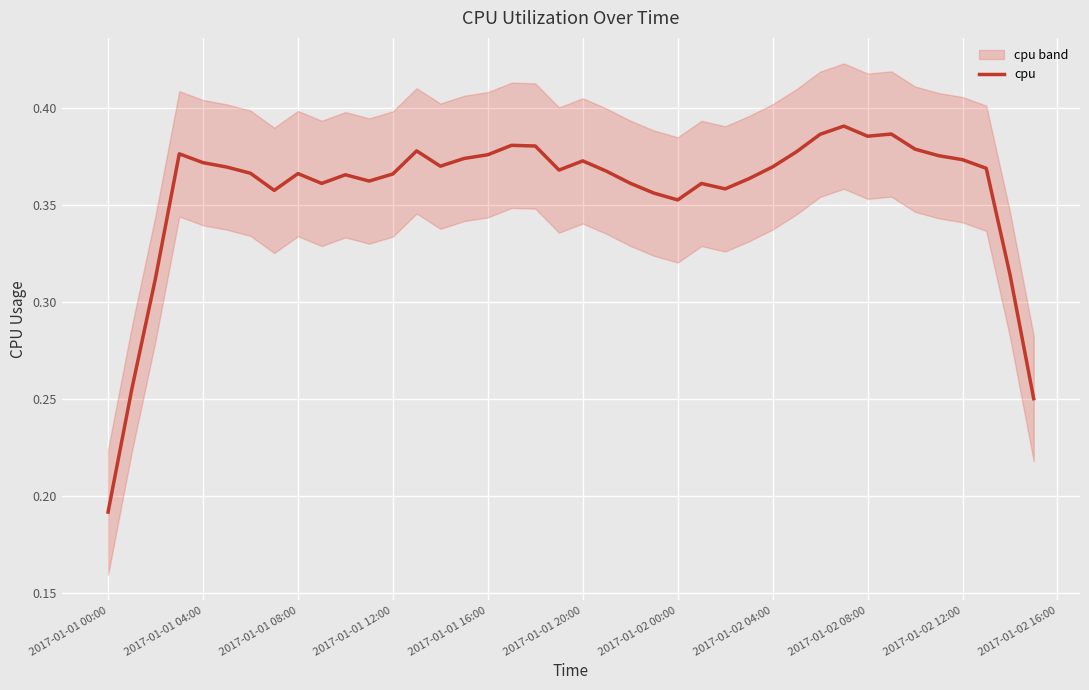

What is the sum of all values?

14.3